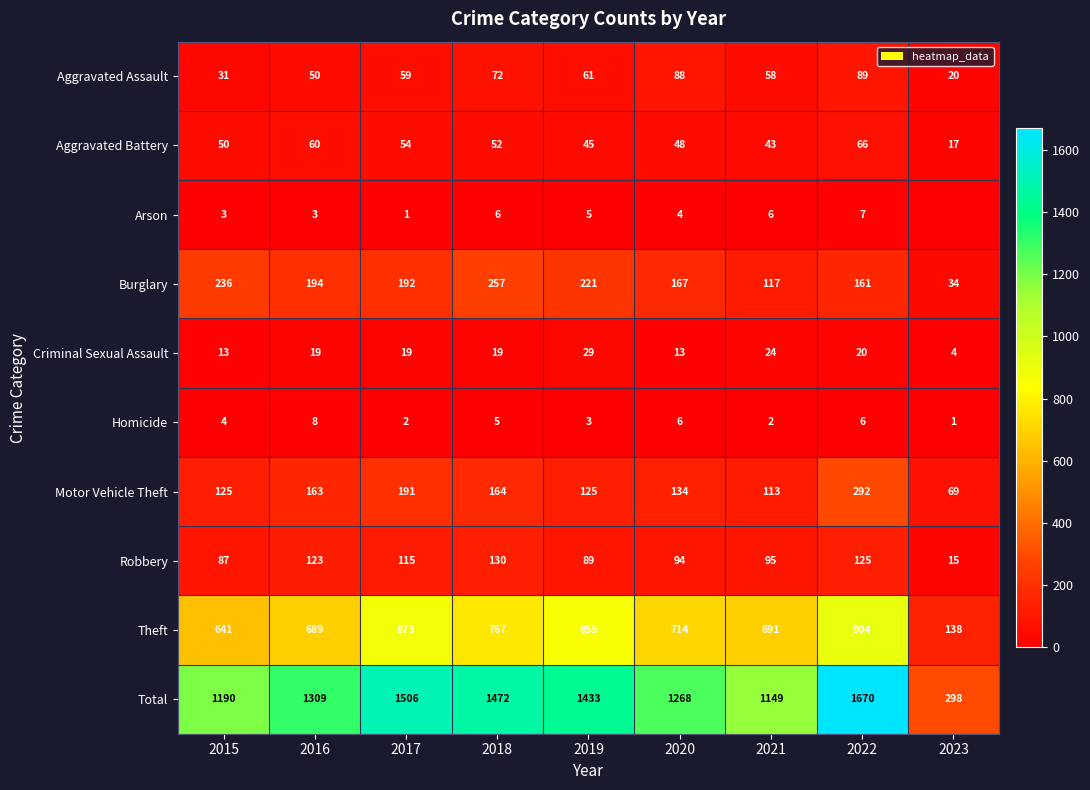

Which series changed the most between 2015 and 2022?

Total